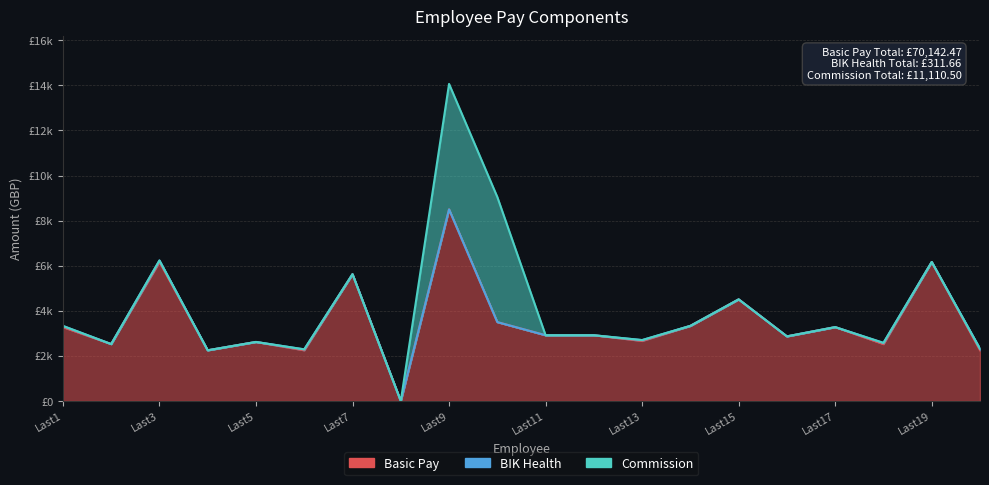

True or false: Commission and BIK Health intersect in this chart.

False